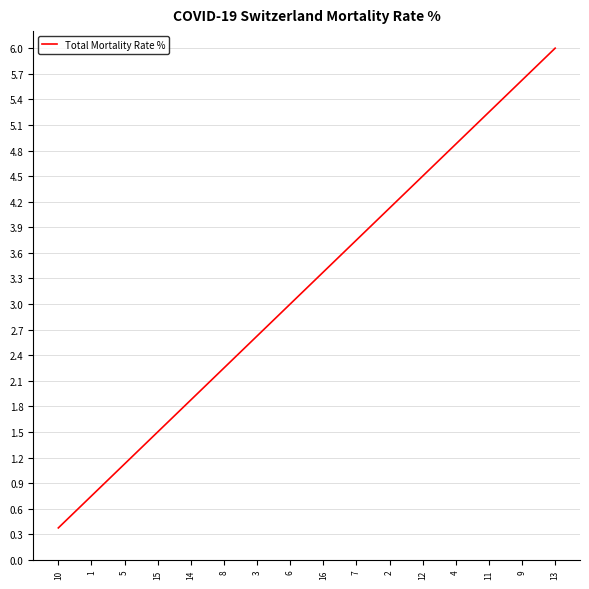

Rank the categories by value from highest to lowest.

13, 9, 11, 4, 12, 2, 7, 16, 6, 3, 8, 14, 15, 5, 1, 10